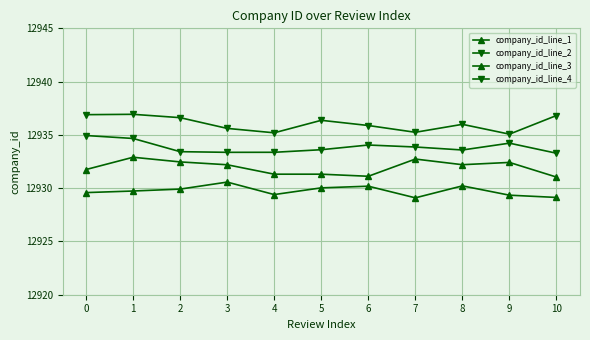

How many interior local valleys does the company_id_line_1 series have?

2